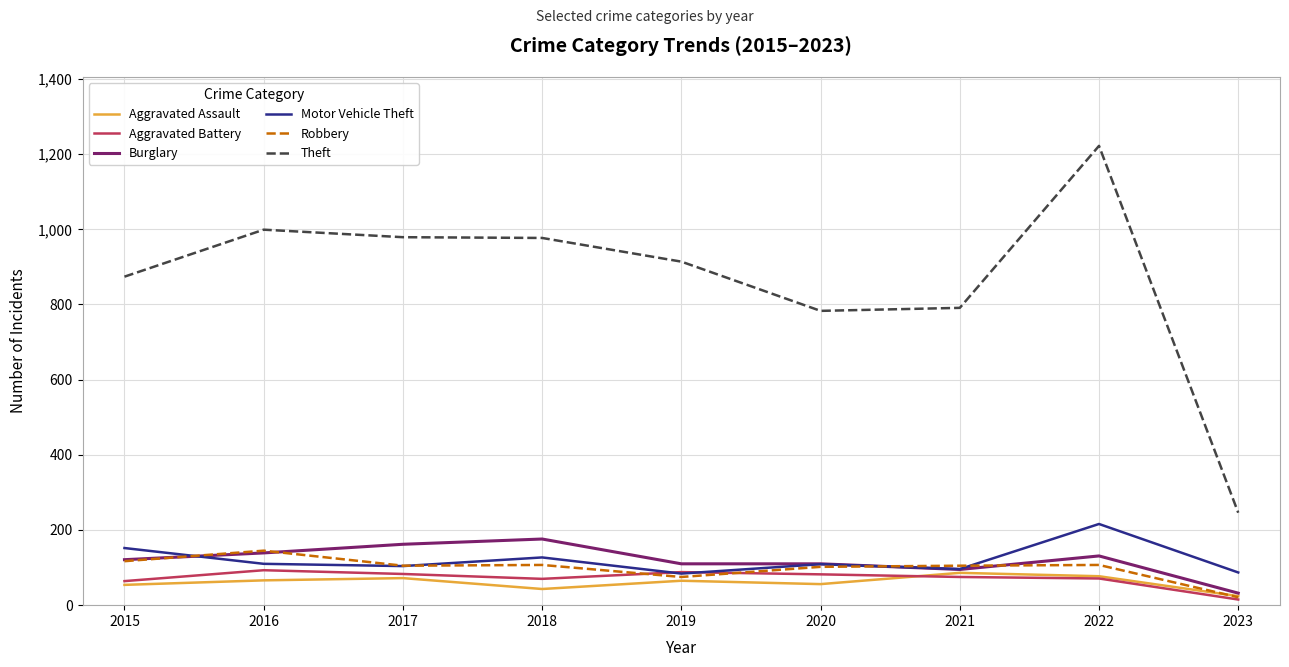

Is this an area chart (filled region under the line)?

No